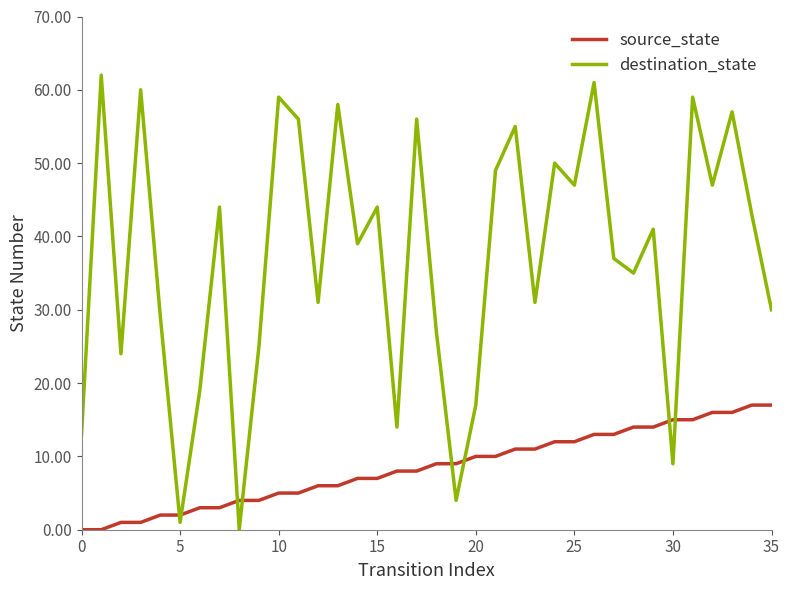

What is the difference between the maximum and minimum values in the source_state series?

17